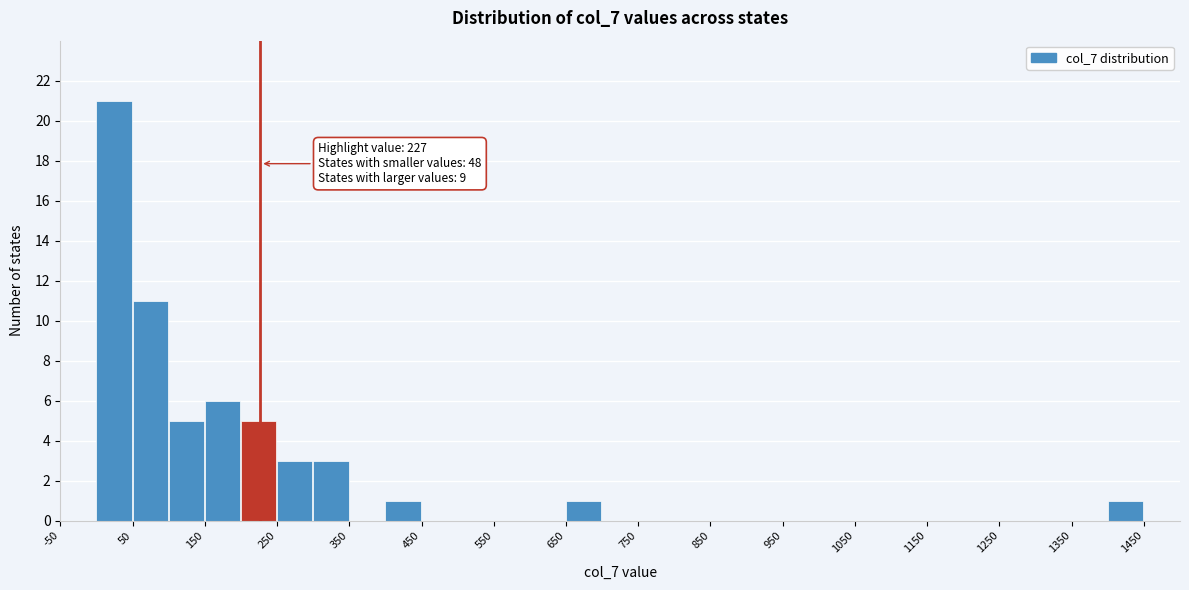

Over which range of the x-axis is the bar tallest?

0 to 50